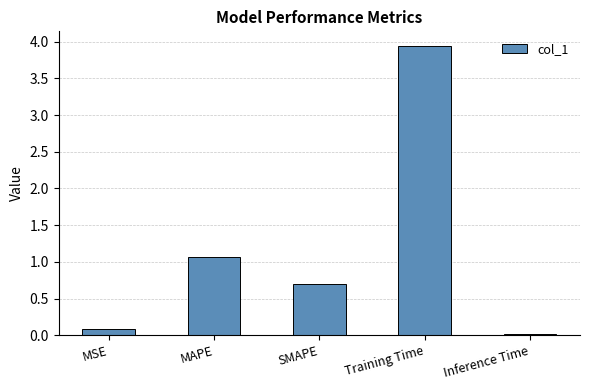

What is the label of the 3rd bar from the left?

SMAPE